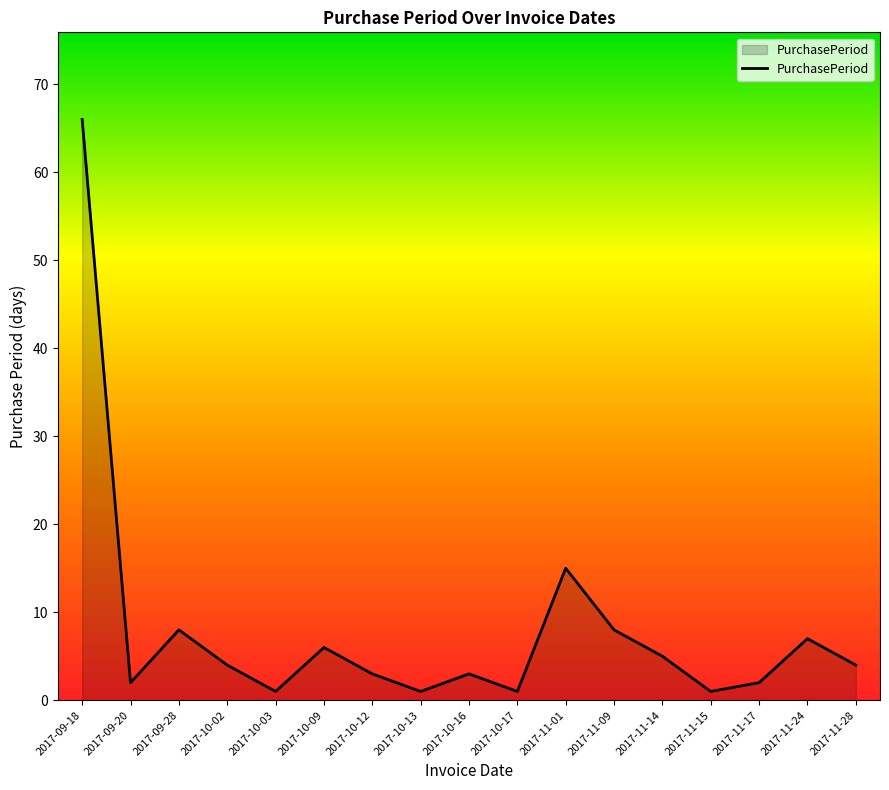

Where is the data nearest to the value 33?

2017-11-01